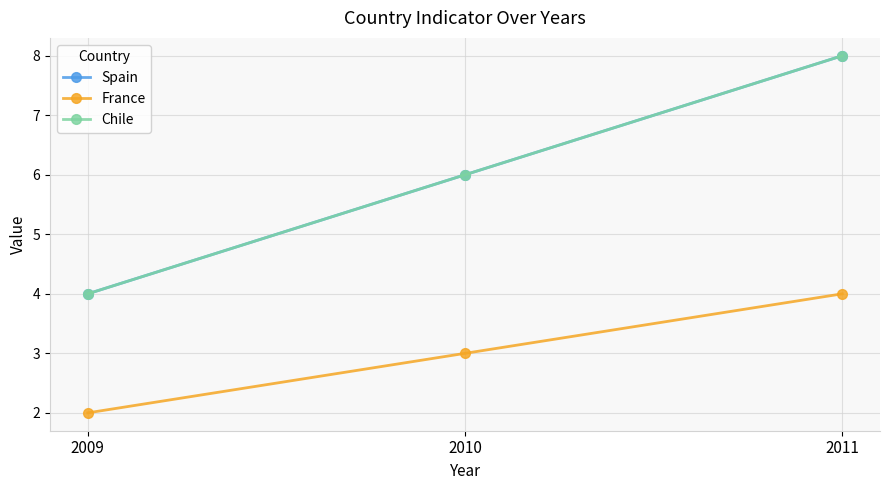

What is the sum of all France values?

9